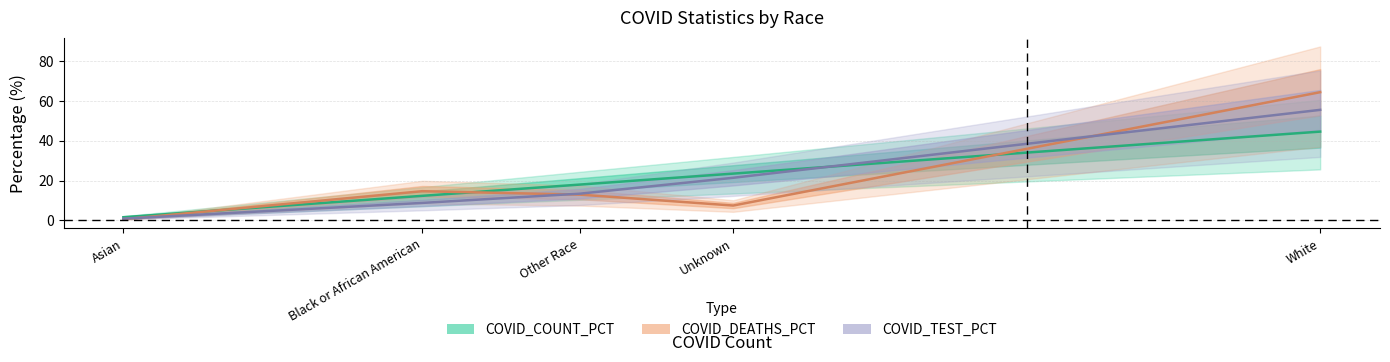

What is the total value across all series at White?

164.7